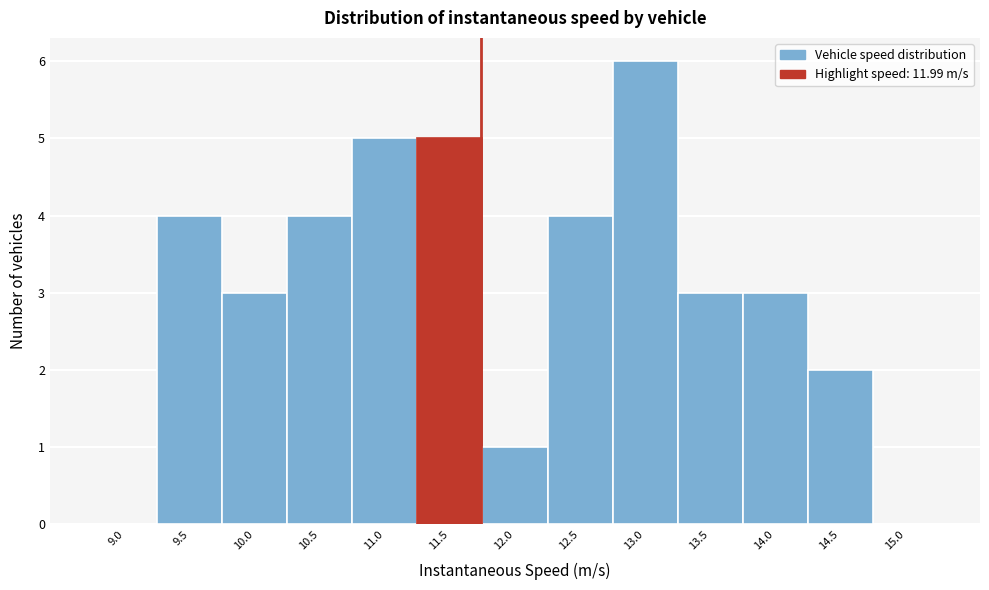

Reading left to right, list all the values displayed in this chart.

9.0=0	9.5=4	10.0=3	10.5=4	11.0=5	11.5=5	12.0=1	12.5=4	13.0=6	13.5=3	14.0=3	14.5=2	15.0=0